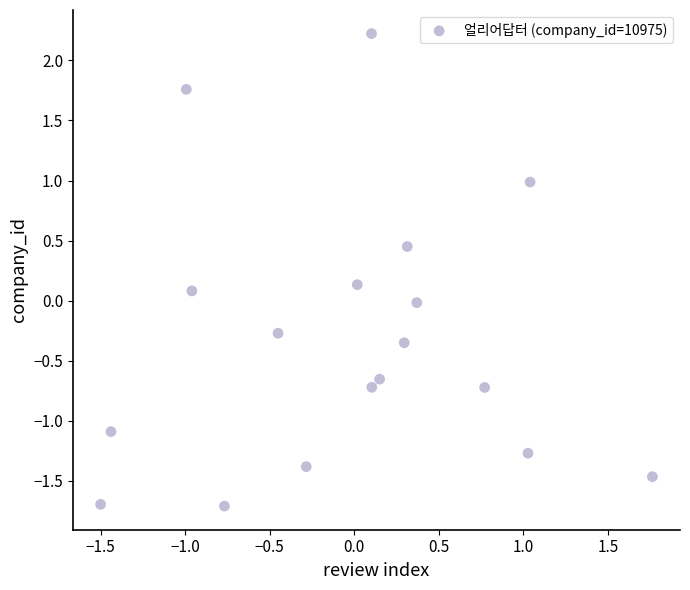

What is the range of Y values (max minus min)?

3.9